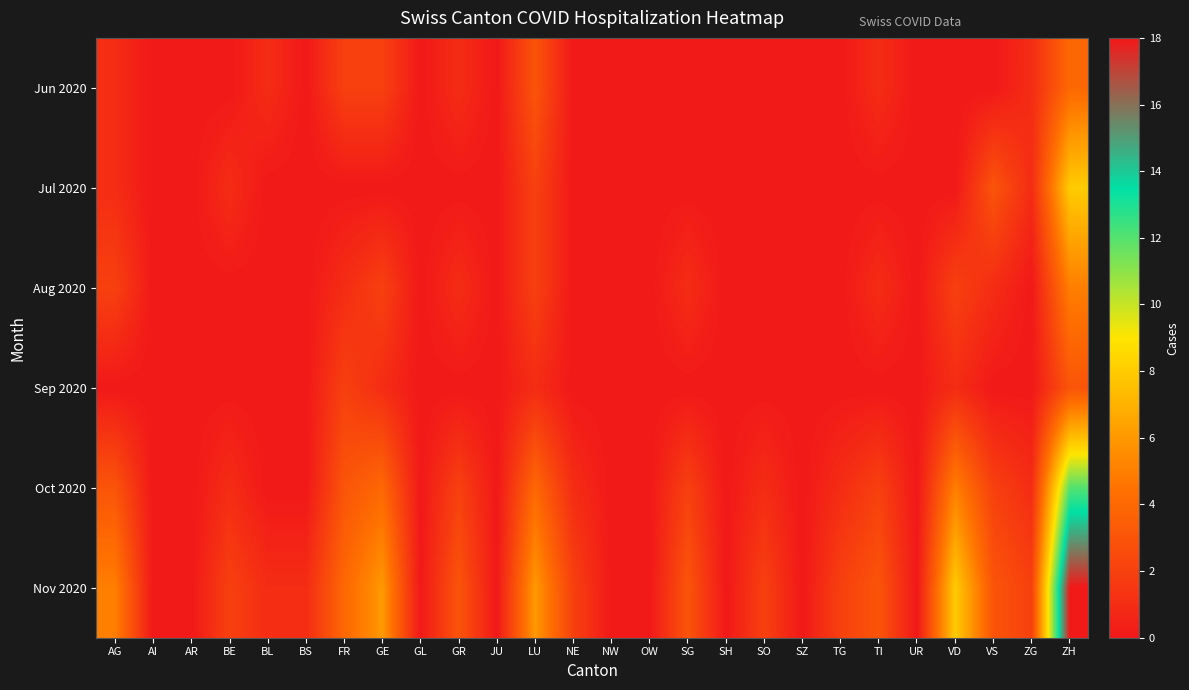

At which category is the sum across all series the highest?

ZH